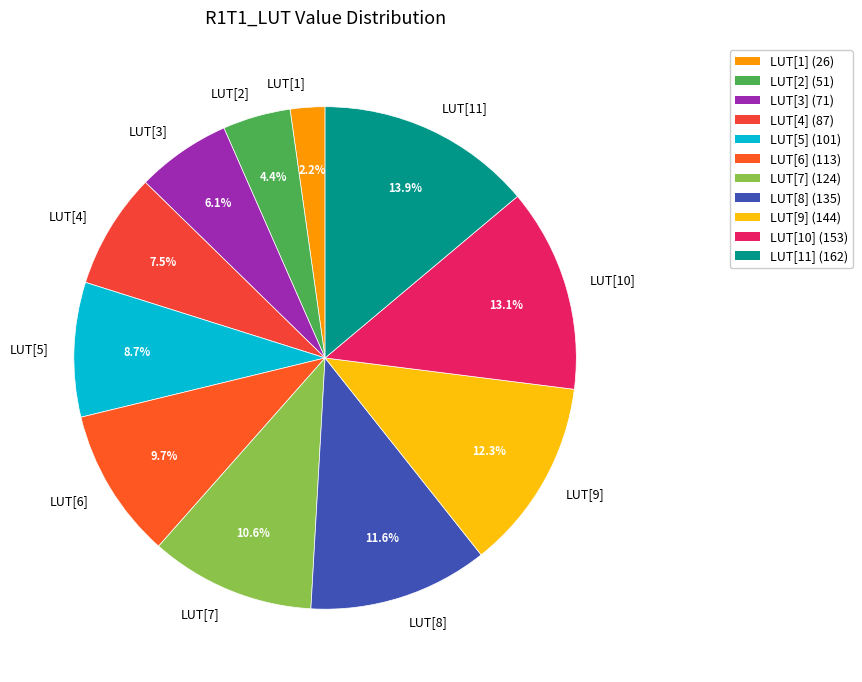

Count the number of slices in the pie.

11